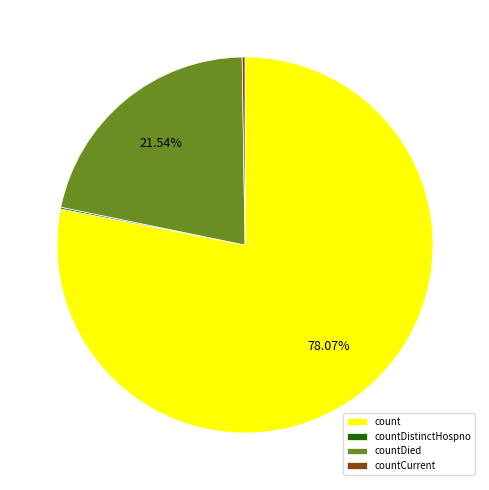

Which category has the biggest portion of the pie?

count